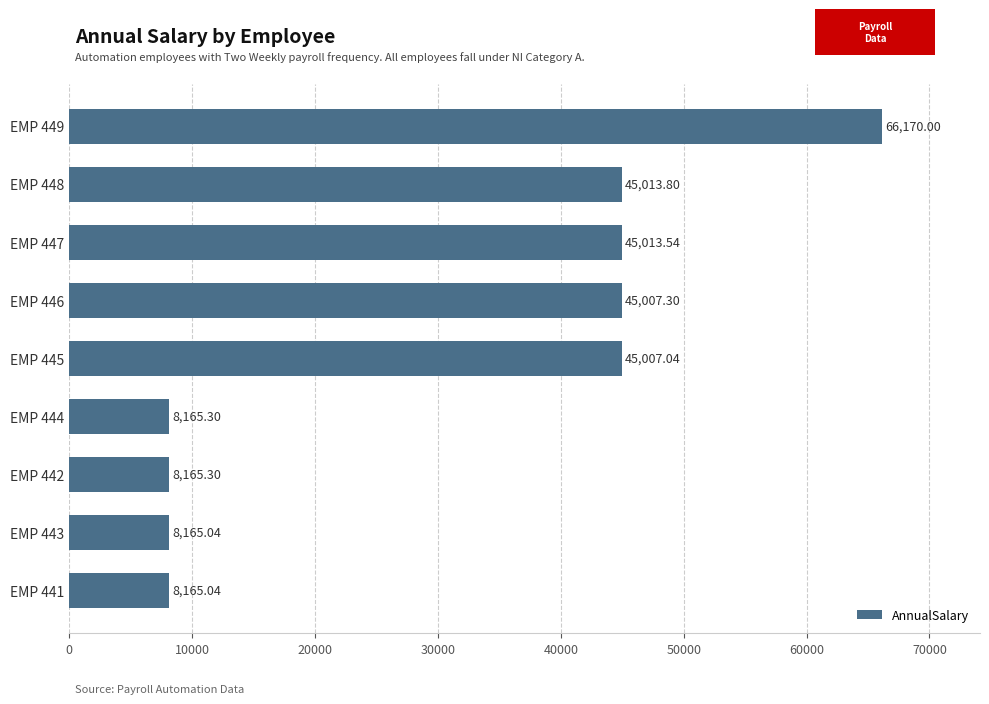

Count the number of values greater than 45007.

5